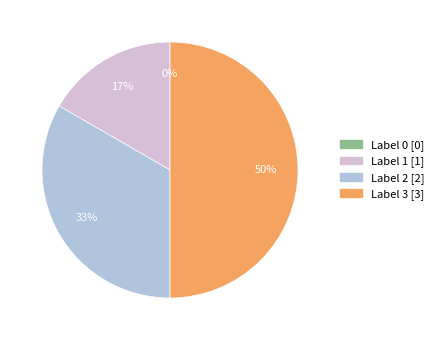

The 2 slice represents 42% of the pie. True or false?

False